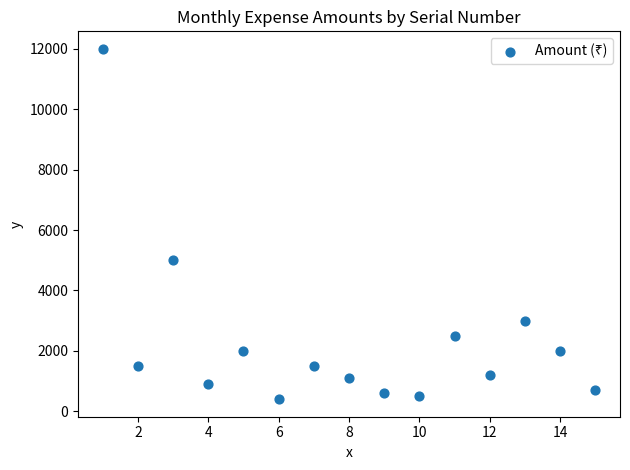

What is the range of Y values (max minus min)?

11601